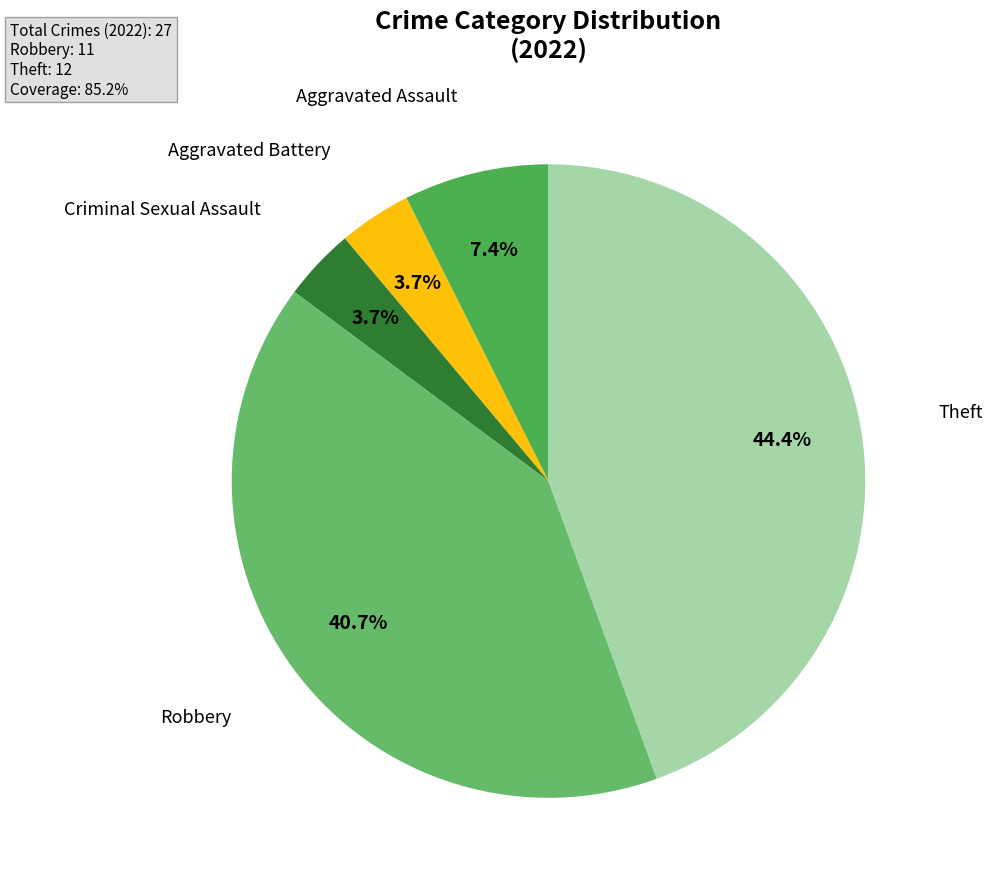

How many slices are in this pie chart?

5